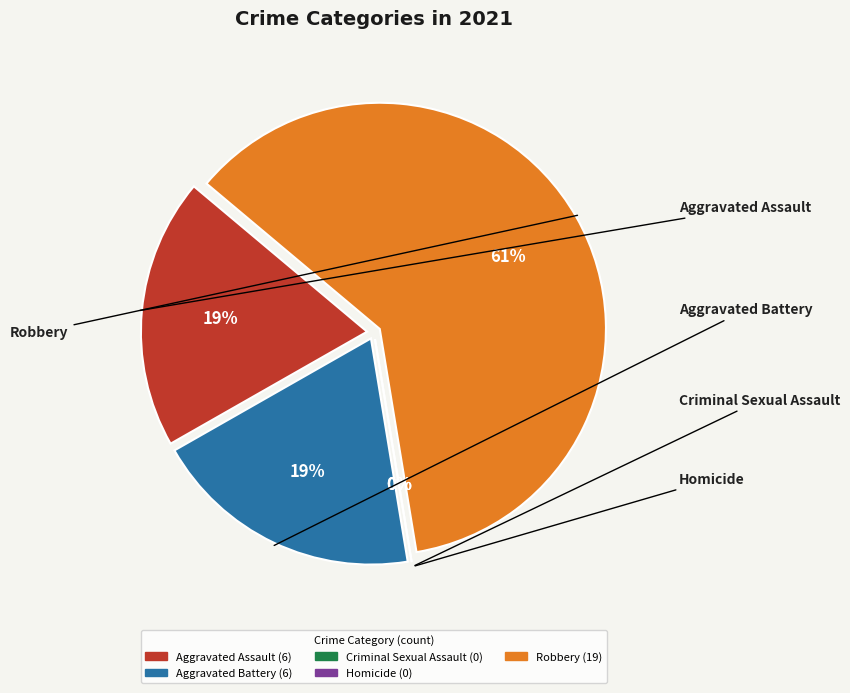

The Homicide slice represents 12% of the pie. True or false?

False